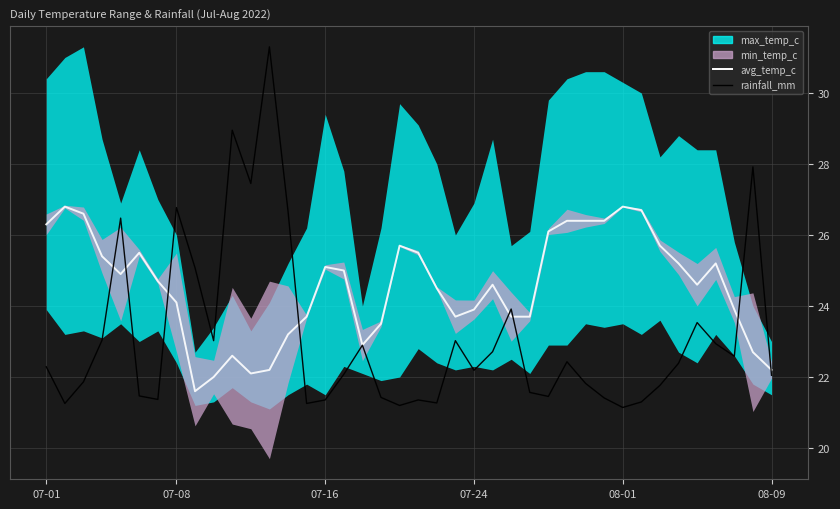

True or false: rainfall_mm has more than 2 interior local peaks.

True